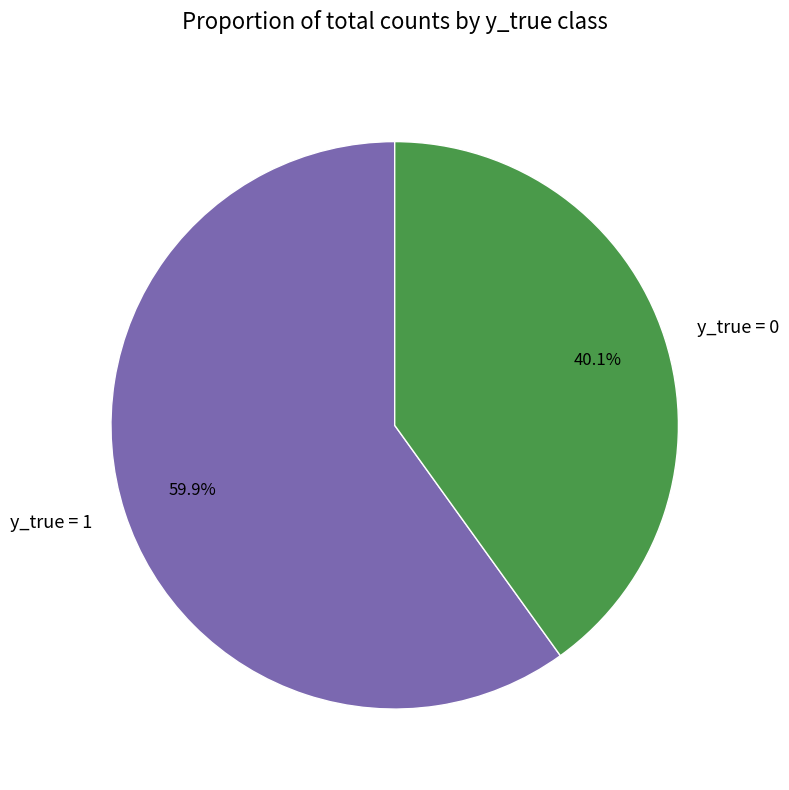

To the nearest percent, what is the difference between the y_true = 0 and y_true = 1 slice percentages?

20%